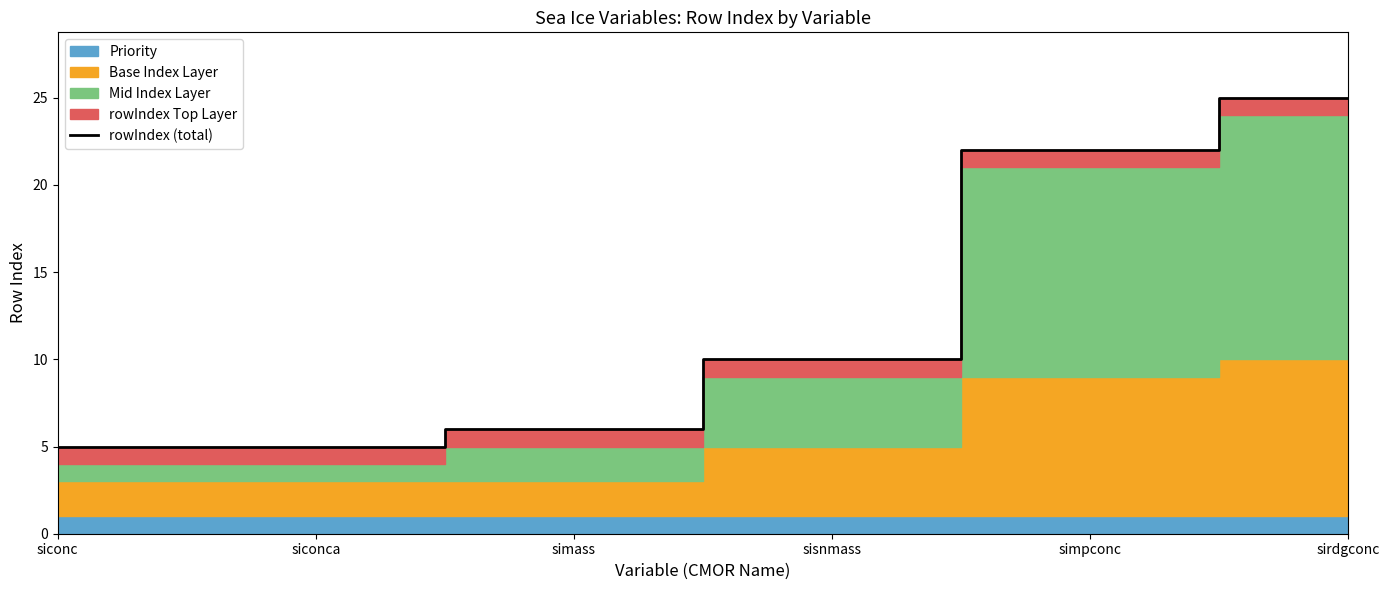

True or false: the data has more than 0 interior local peaks.

False